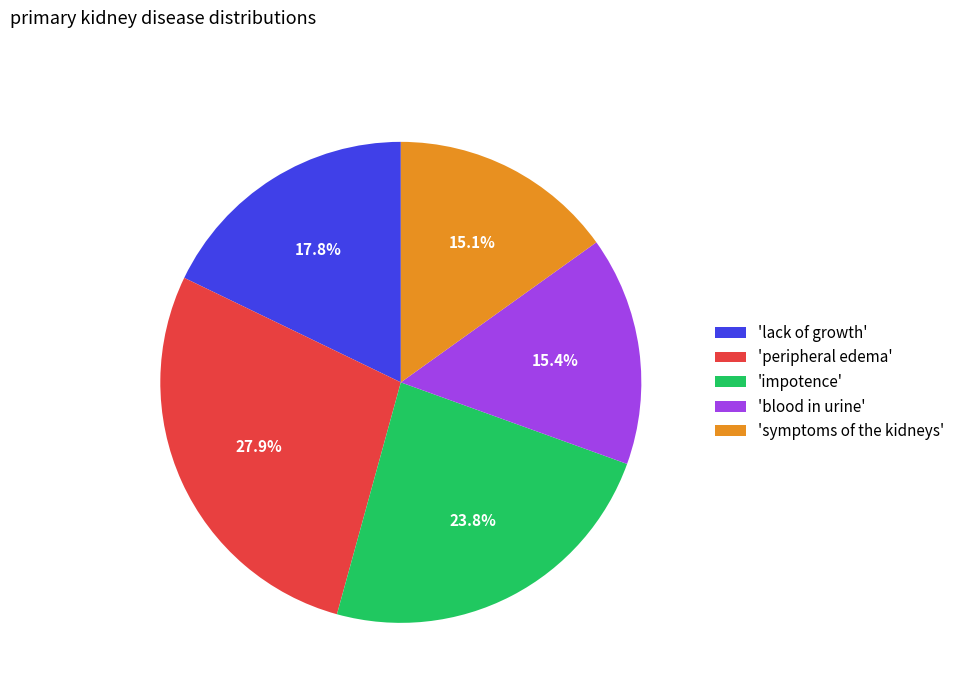

What is the largest slice in the pie chart?

'peripheral edema'